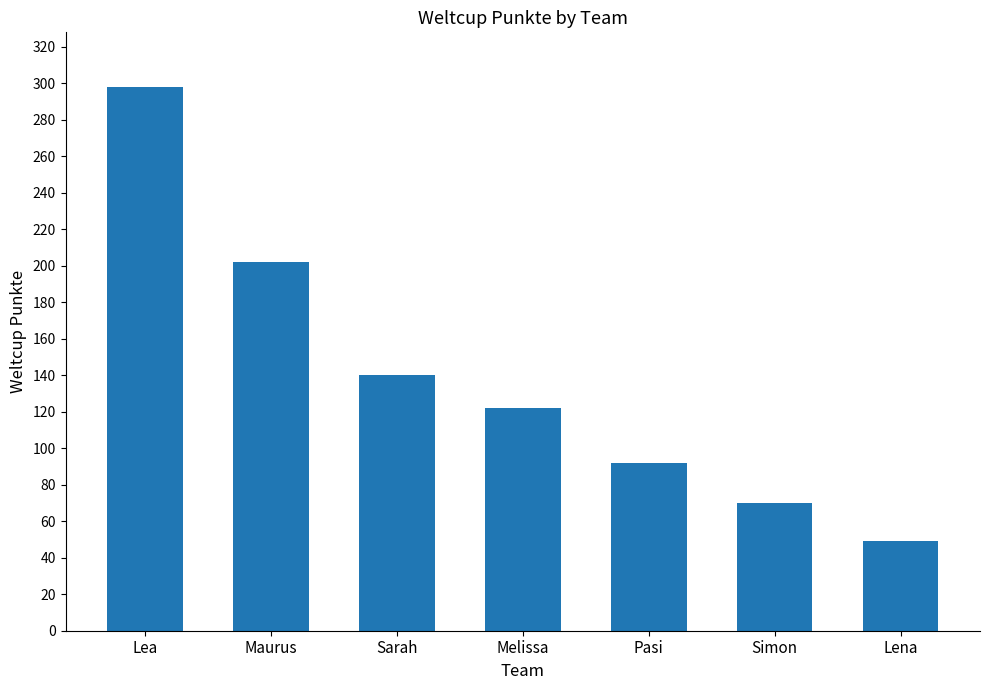

What position from the right is Simon?

2